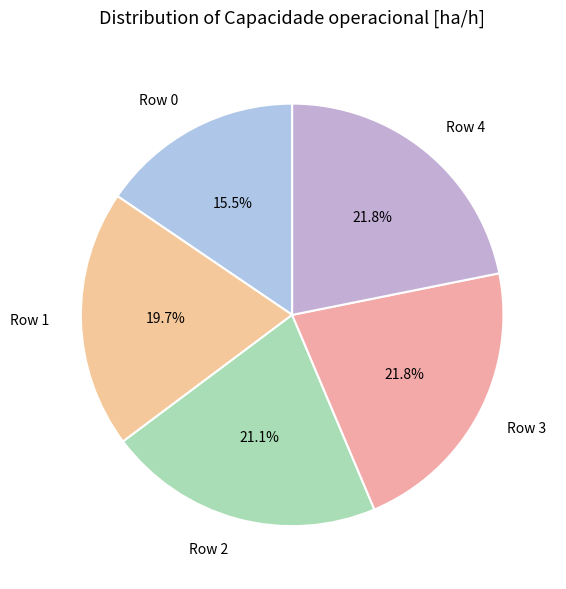

To the nearest percent, what portion does Row 2 represent?

21%